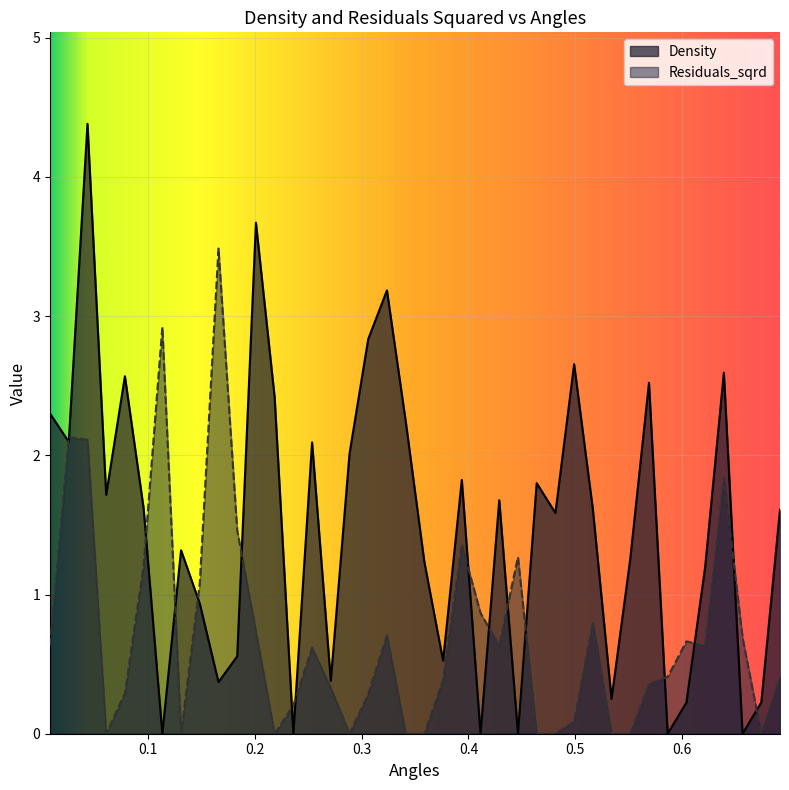

True or false: Density has more than 0 interior local peaks.

True